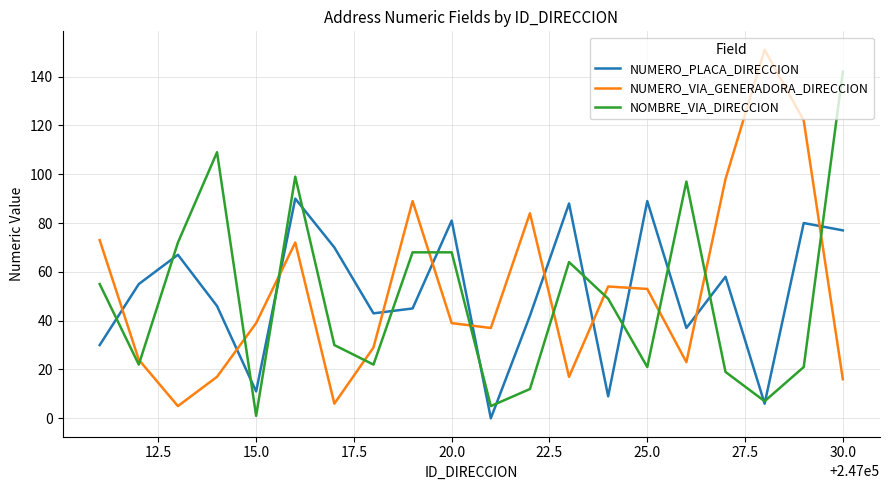

List the series in order of their peak value, lowest first.

NUMERO_PLACA_DIRECCION, NOMBRE_VIA_DIRECCION, NUMERO_VIA_GENERADORA_DIRECCION